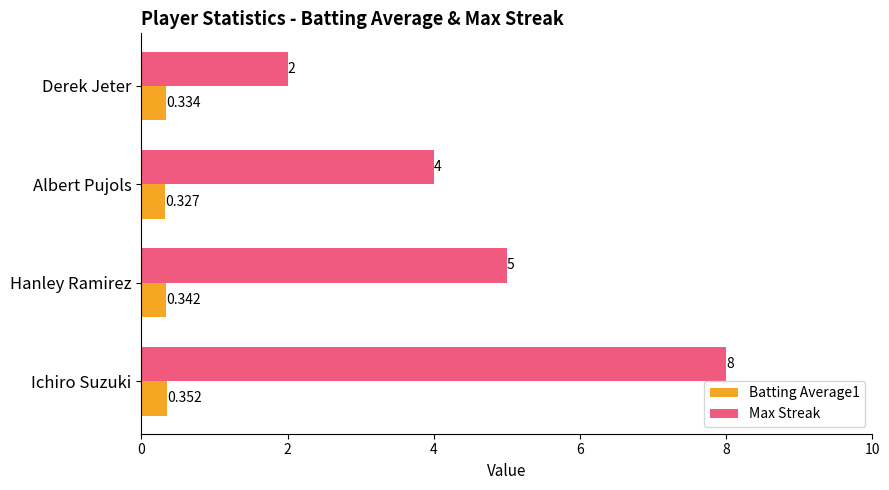

How many series are shown in this chart?

2